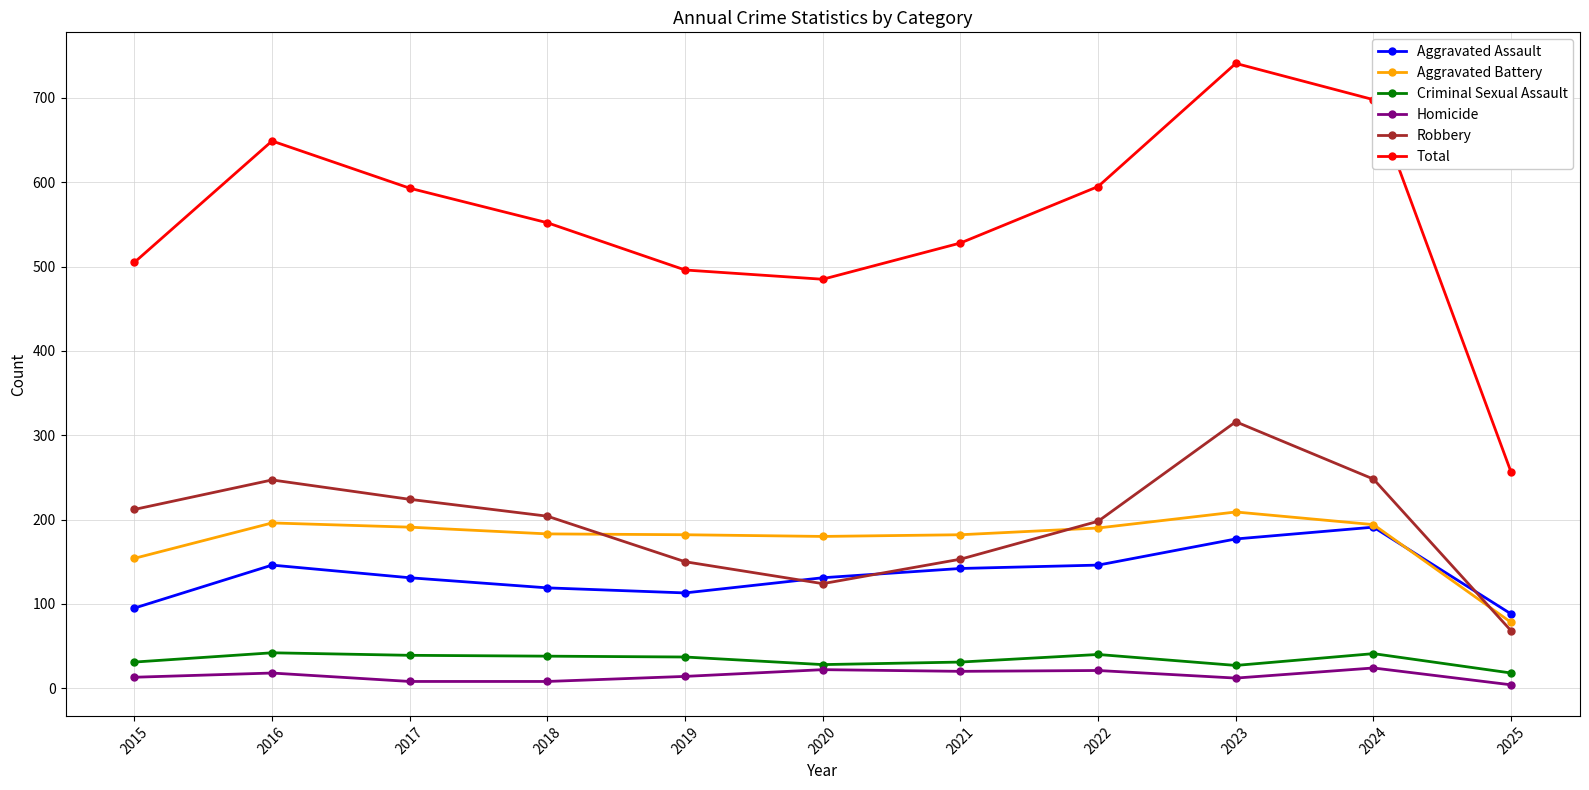

What is the difference between the Criminal Sexual Assault values at 2020 and 2023?

1